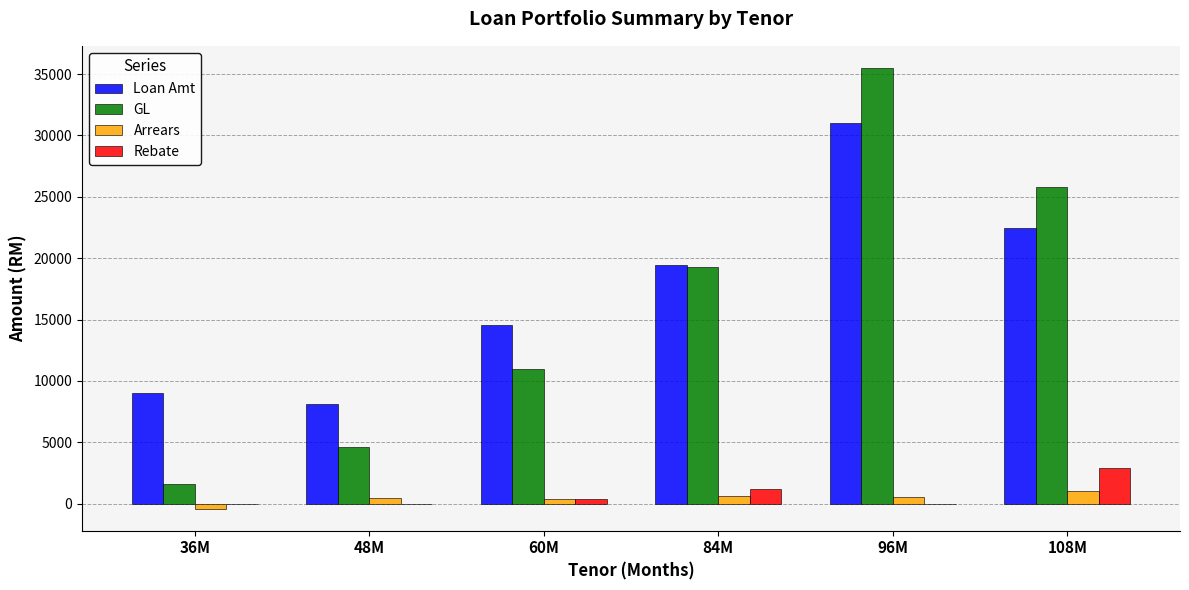

Count the number of data series in this chart.

4